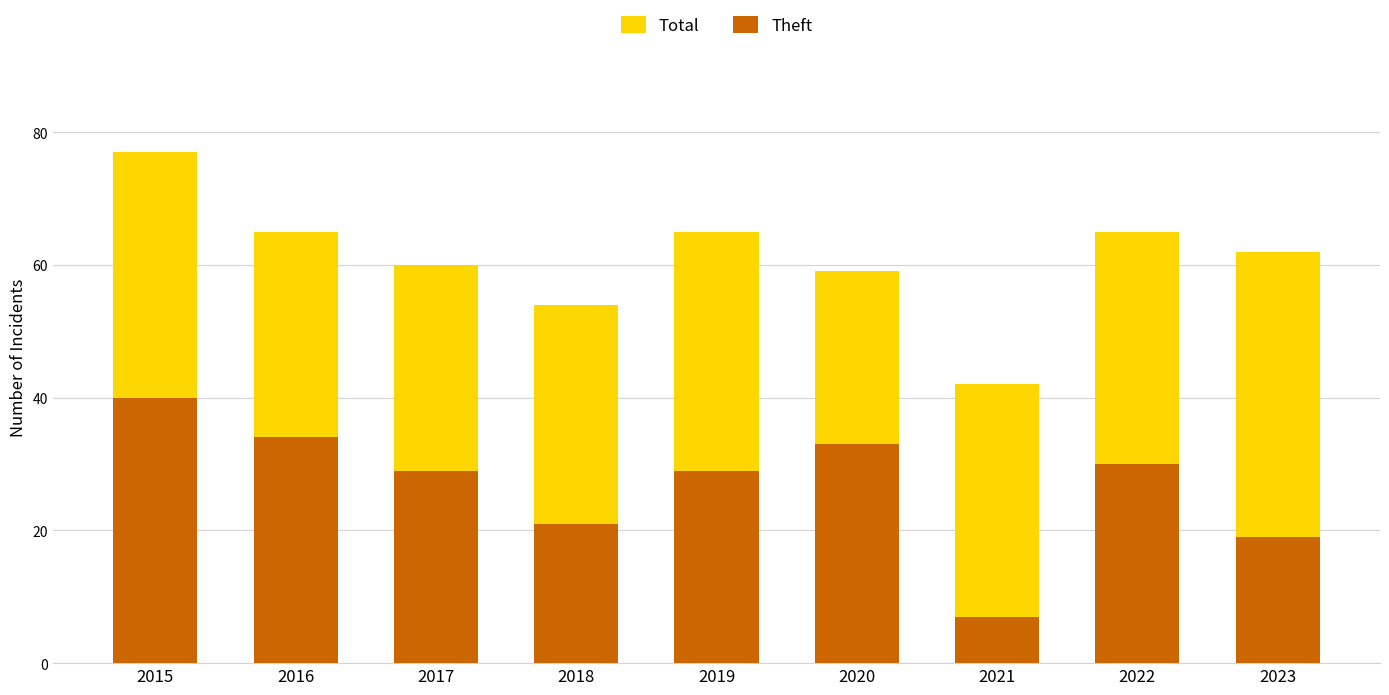

What is the total value across all series at 2023?

81